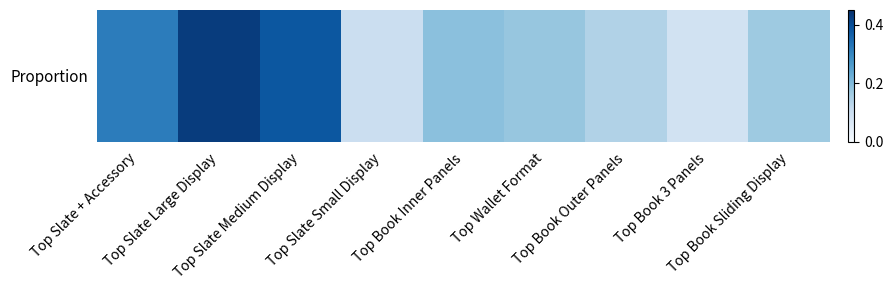

What is the difference between the values at Top Slate Medium Display and Top Book 3 Panels?

0.3